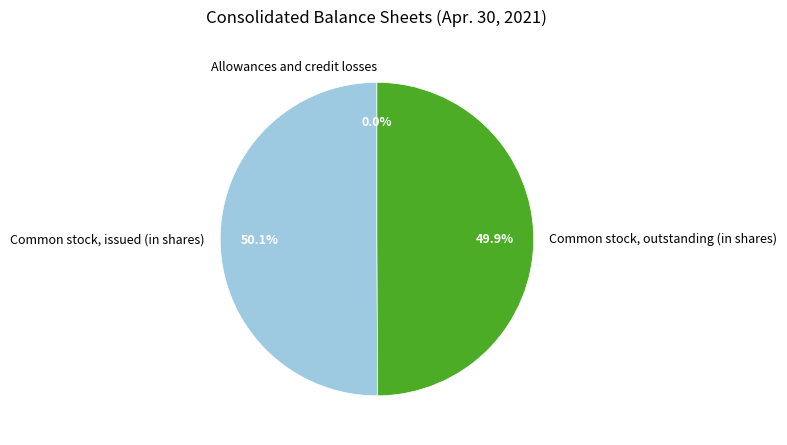

Do Common stock, issued (in shares) and Common stock, outstanding (in shares) together represent more than half of the pie?

Yes